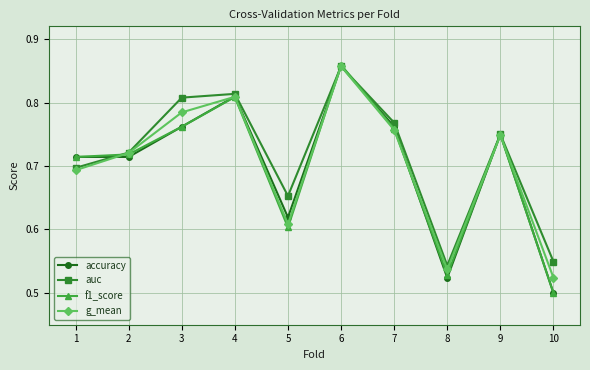

Does the chart display data point markers on the line(s)?

Yes